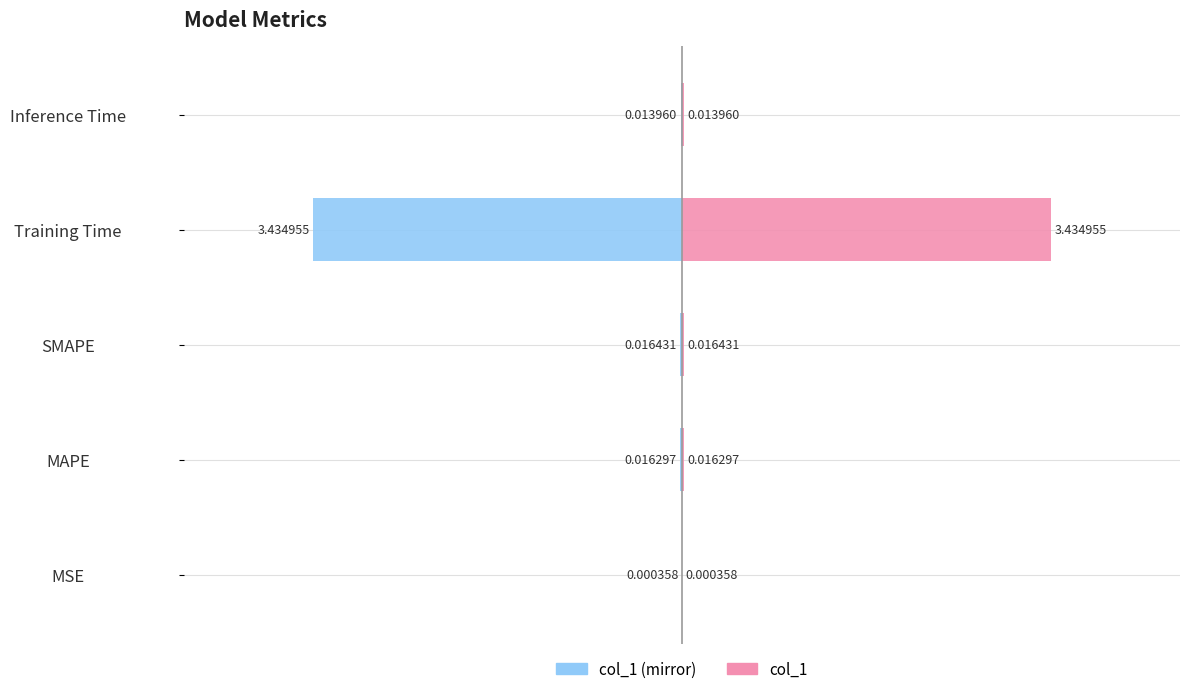

True or false: col_1 (mirror) has a value of -0.0 at MAPE.

False